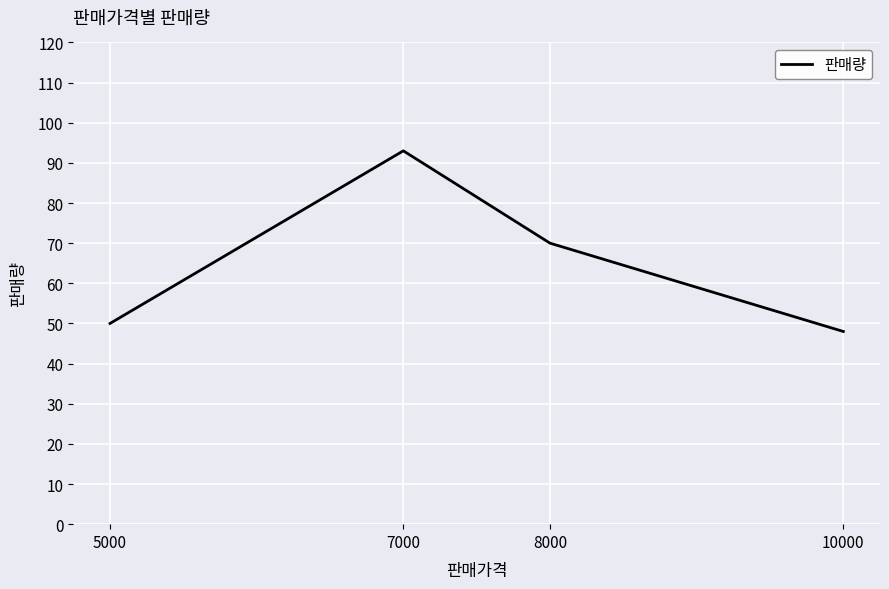

Reading left to right, list all the values displayed in this chart.

50	93	70	48